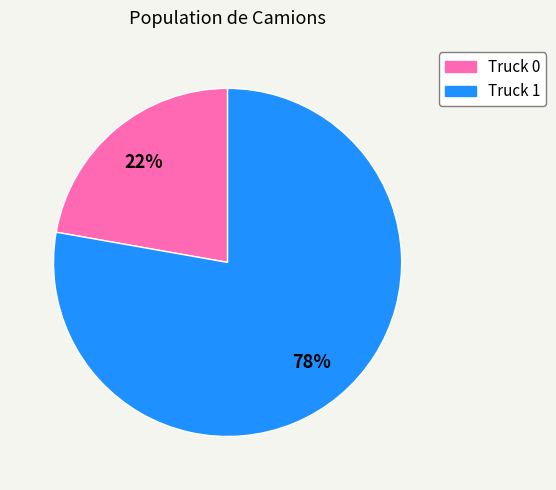

How many slices are in this pie chart?

2